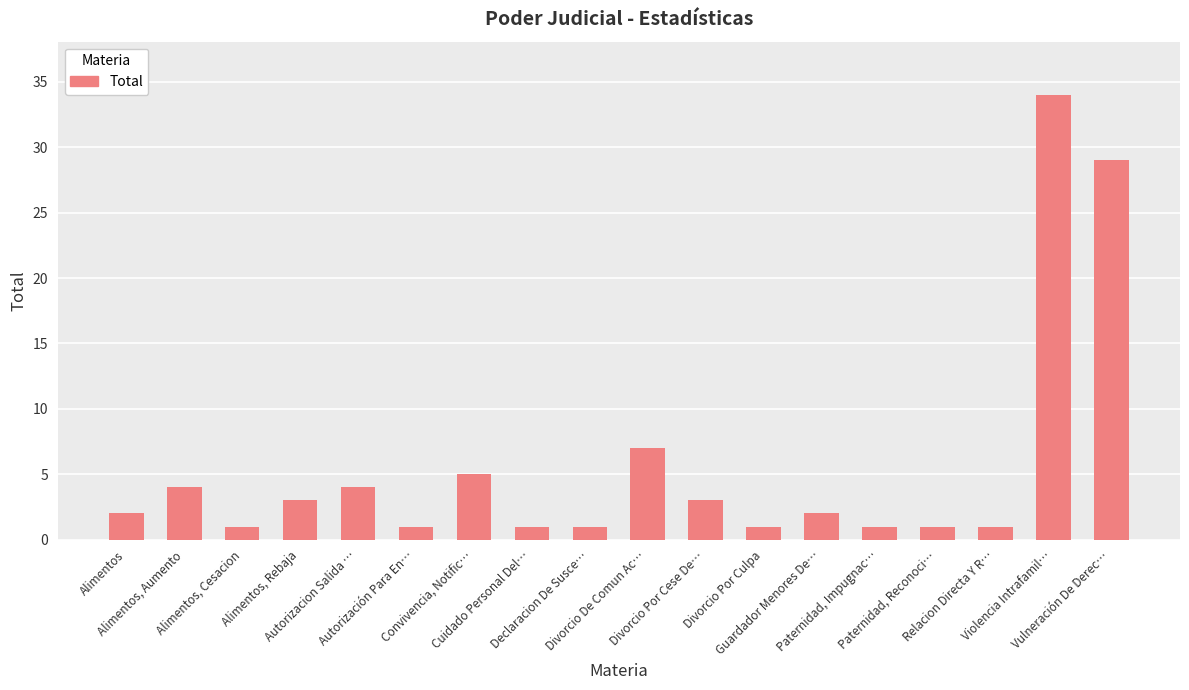

How many bars are there in total?

18